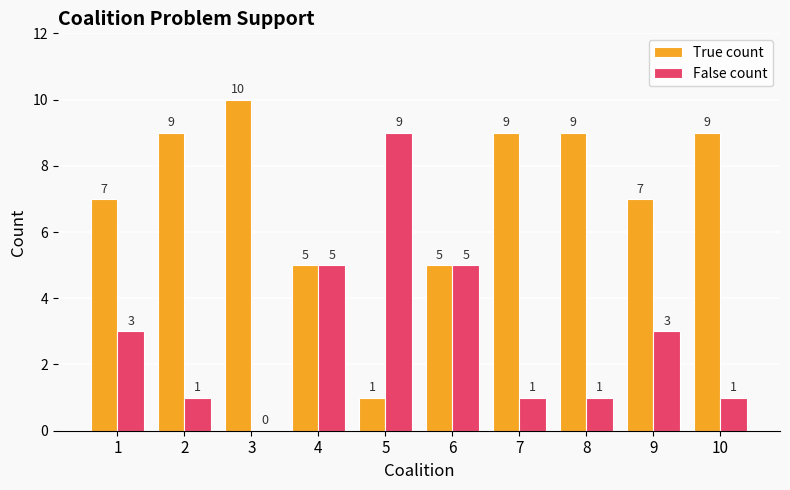

Which category has the highest value across all series?

3